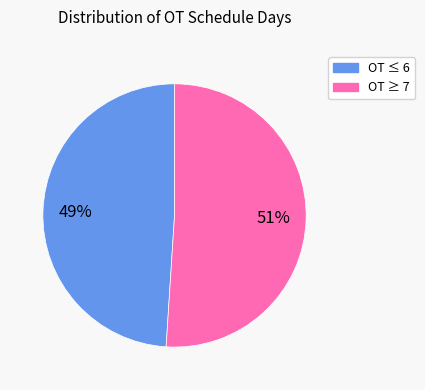

Is there a majority slice in this chart?

Yes